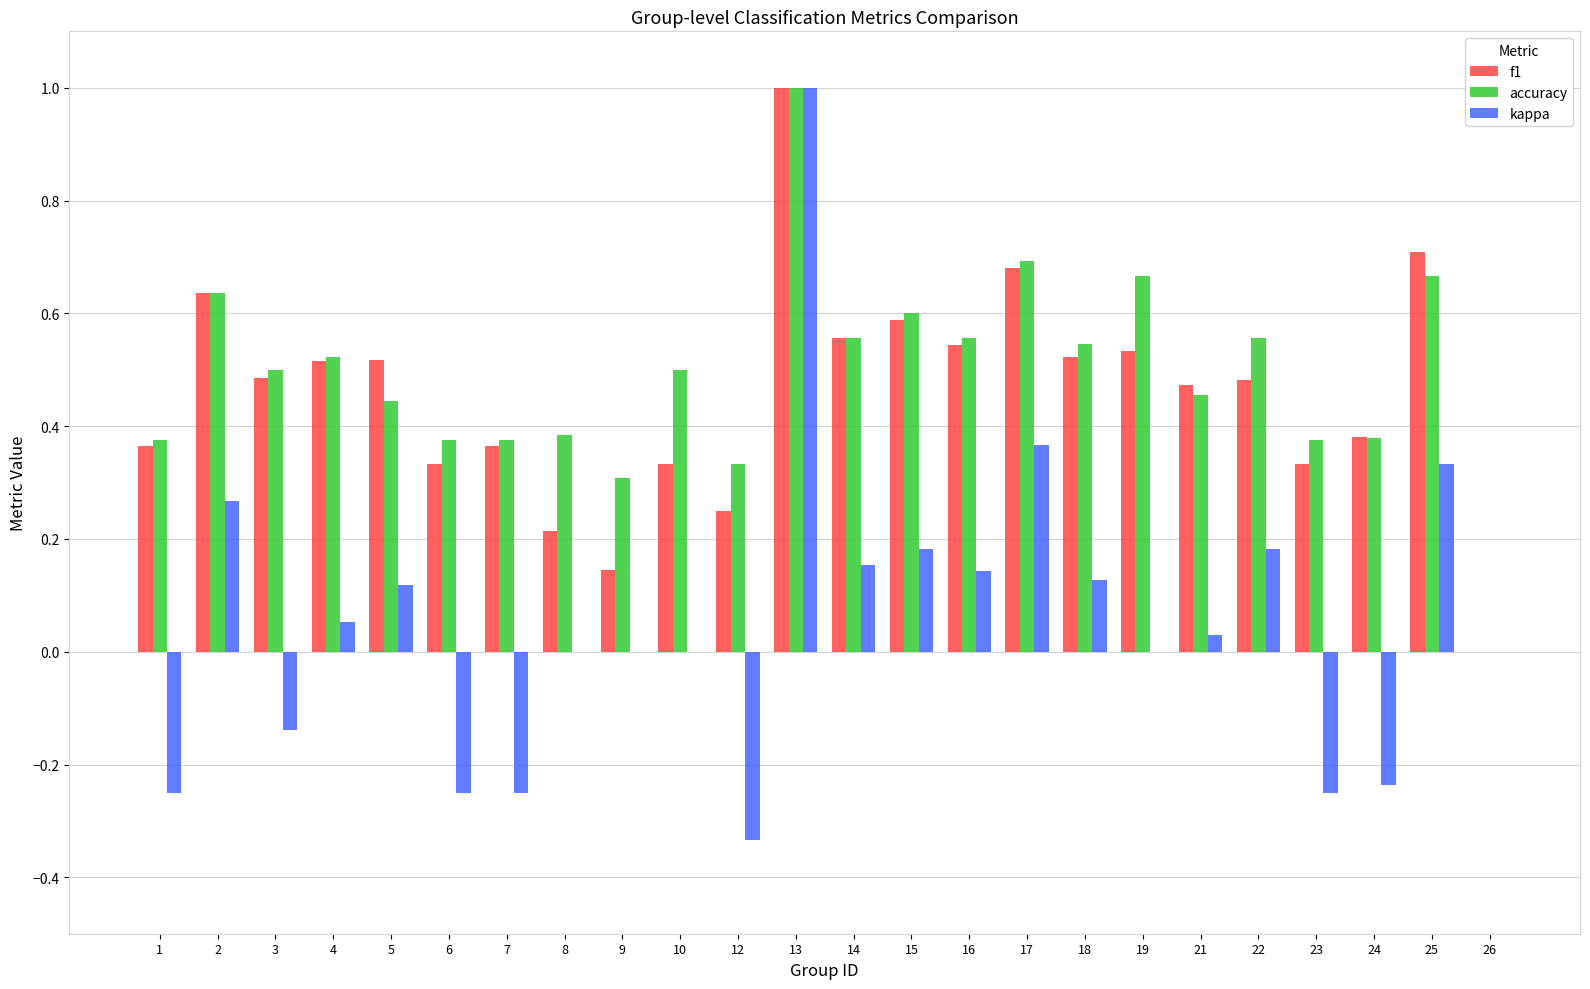

What is the highest value of the f1 series?

1.0